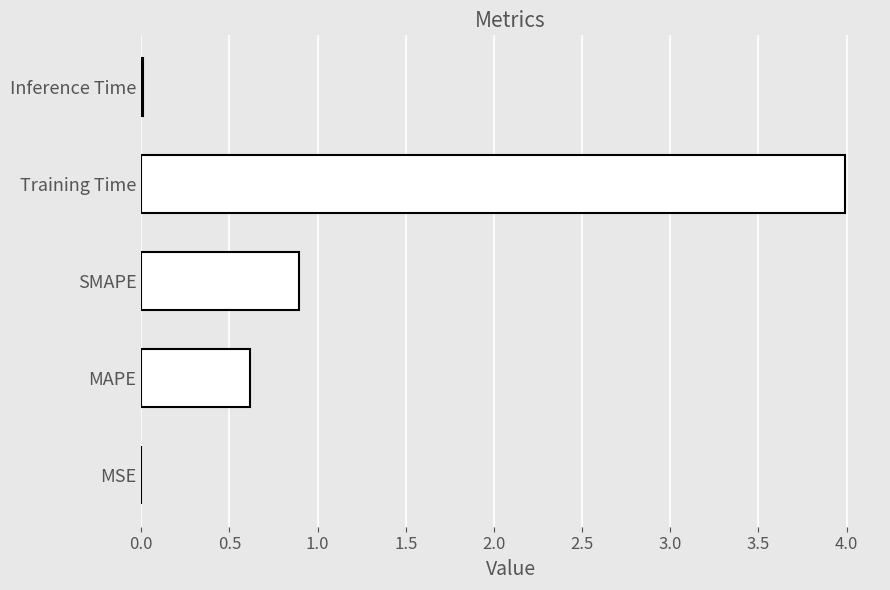

What is the sum of all values?

5.5